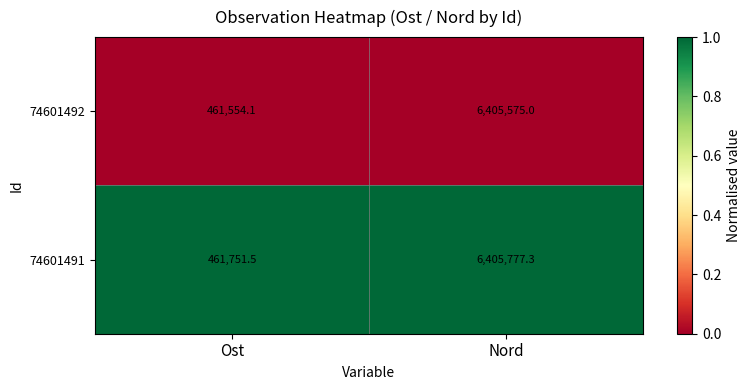

What value does the 74601492 series have at Nord?

6405575.0